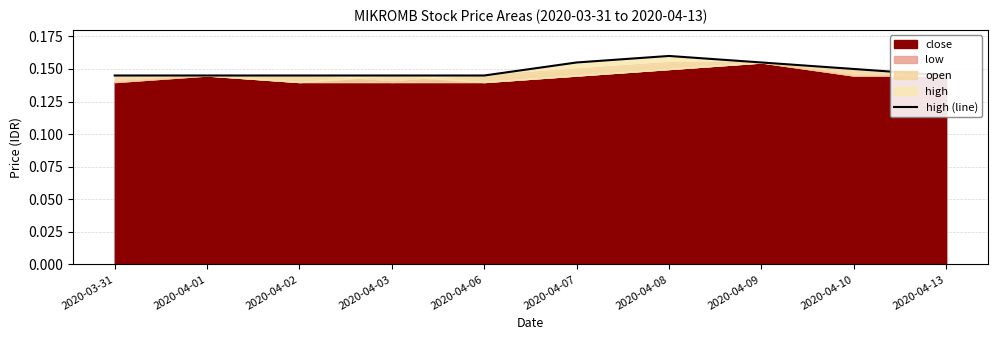

What is the sum of all values?

1.5